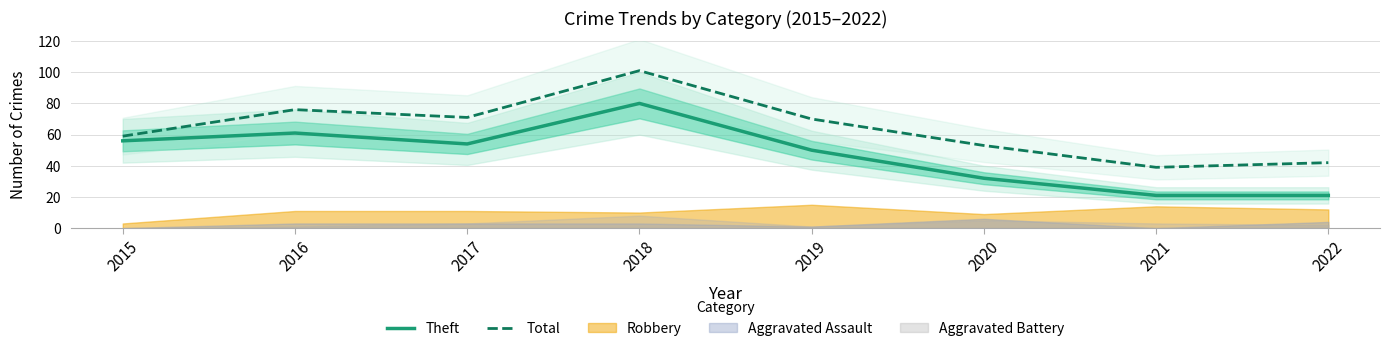

Reading left to right, list all the values displayed in this chart.

Theft: 2015=56	2016=61	2017=54	2018=80	2019=50	2020=32	2021=21	2022=21
Total: 2015=59	2016=76	2017=71	2018=101	2019=70	2020=53	2021=39	2022=42